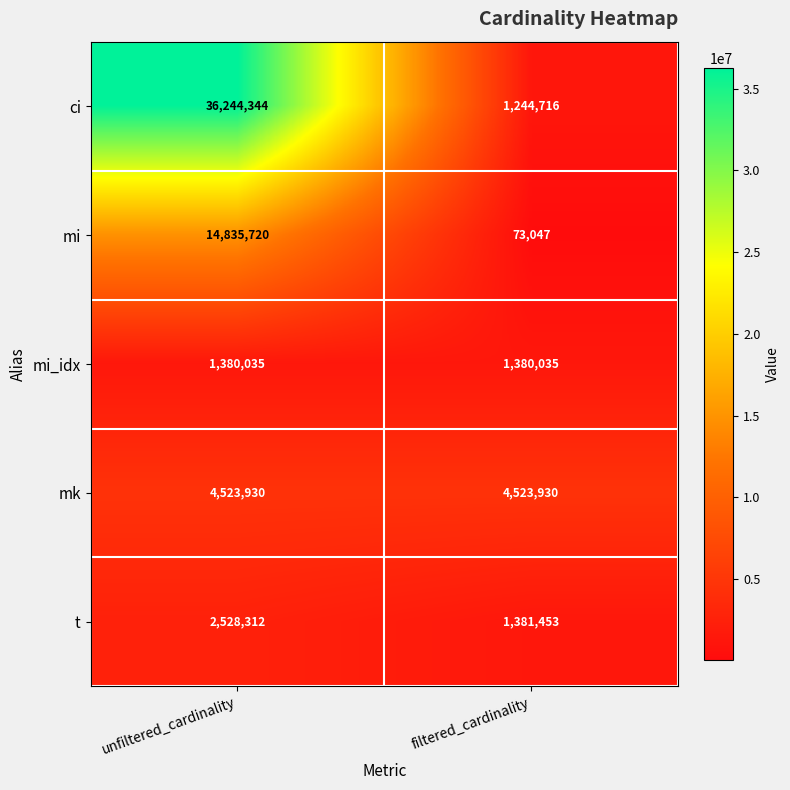

Which series changed the most between unfiltered_cardinality and filtered_cardinality?

ci